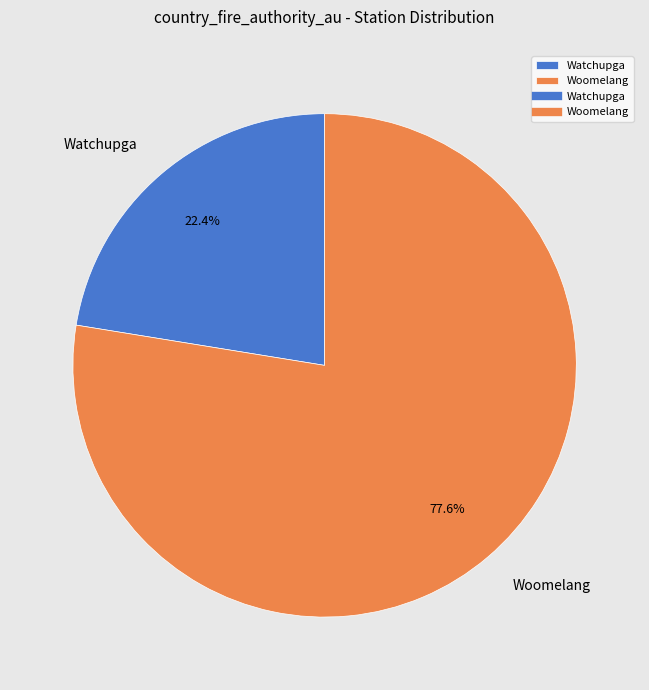

What is the smallest slice in the pie chart?

Watchupga